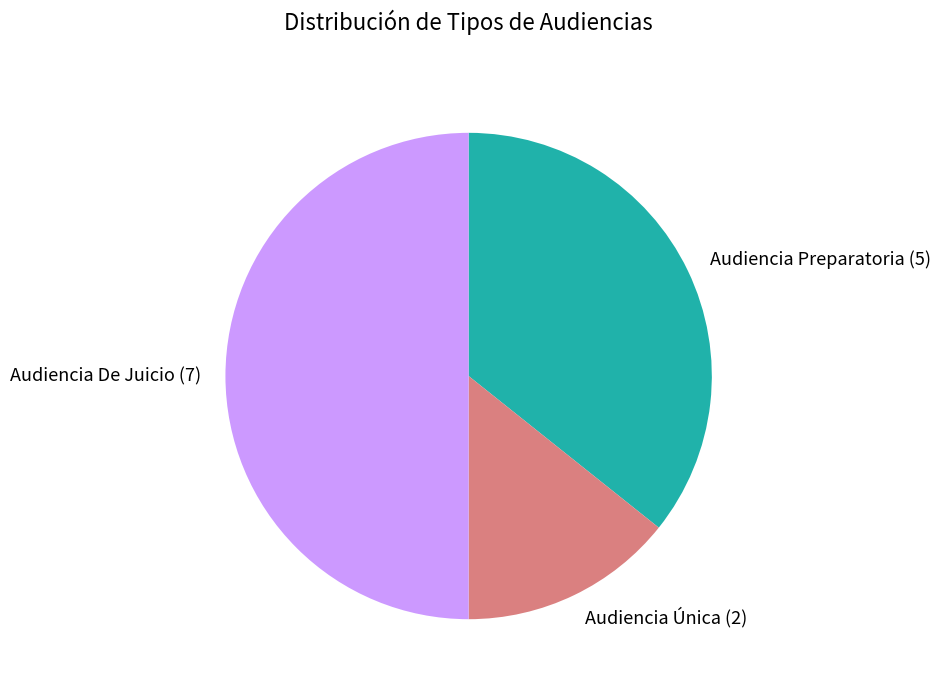

Does Audiencia Única represent more than half of the total?

No